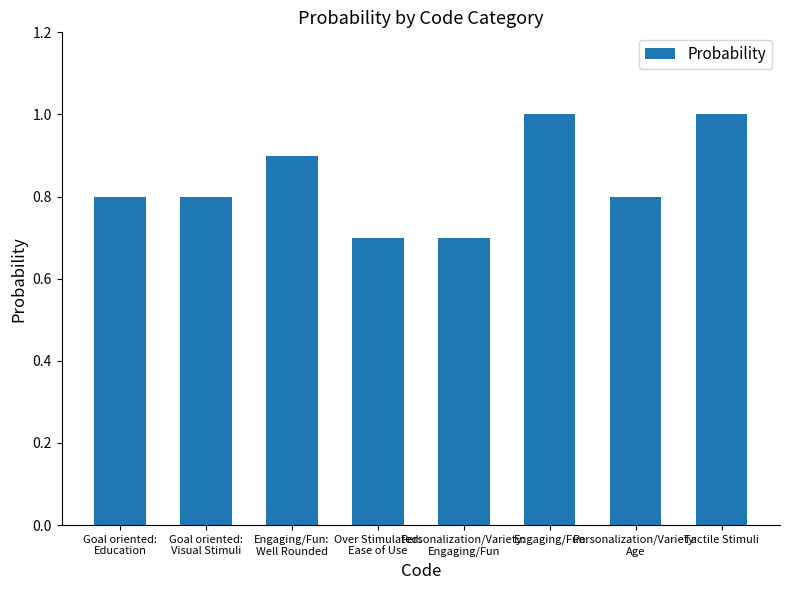

What is the label of the 1st bar from the right?

Tactile Stimuli